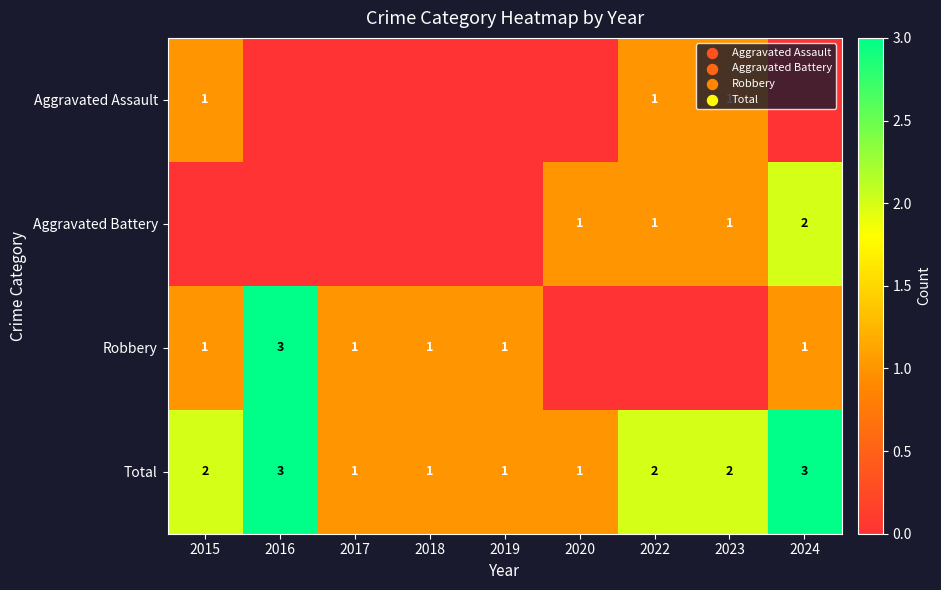

True or false: Total has a value of 2 at 2022.

True